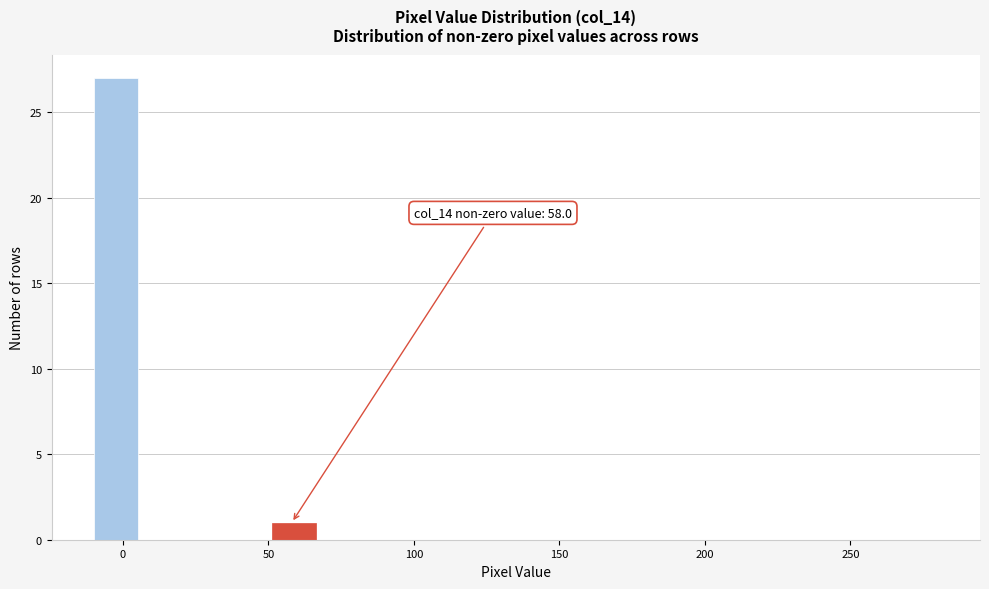

Around what value on the x-axis is the tallest bar? Give the approximate position of its centre, as read against the axis.

0